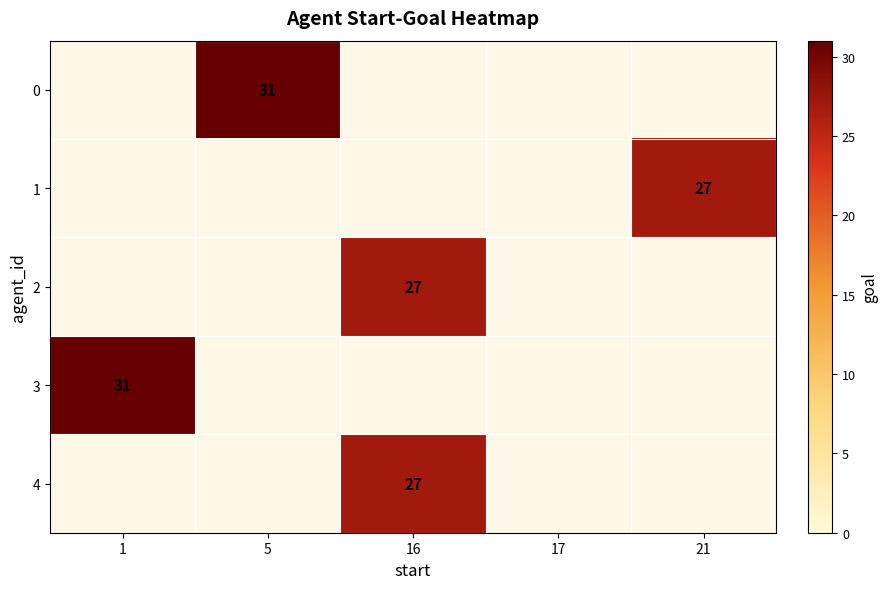

True or false: 4 has a value of 27 at 16.

True